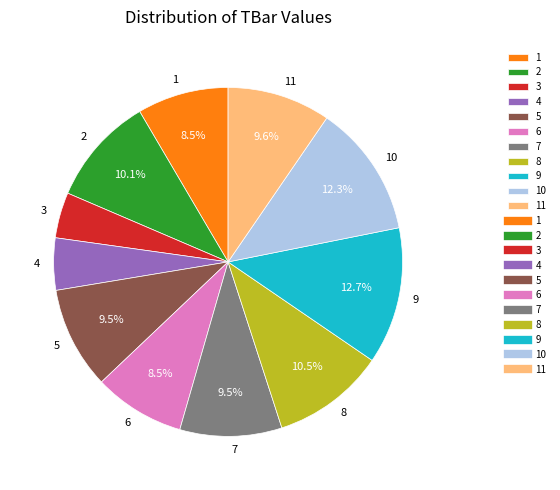

The 1 slice represents 2% of the pie. True or false?

False